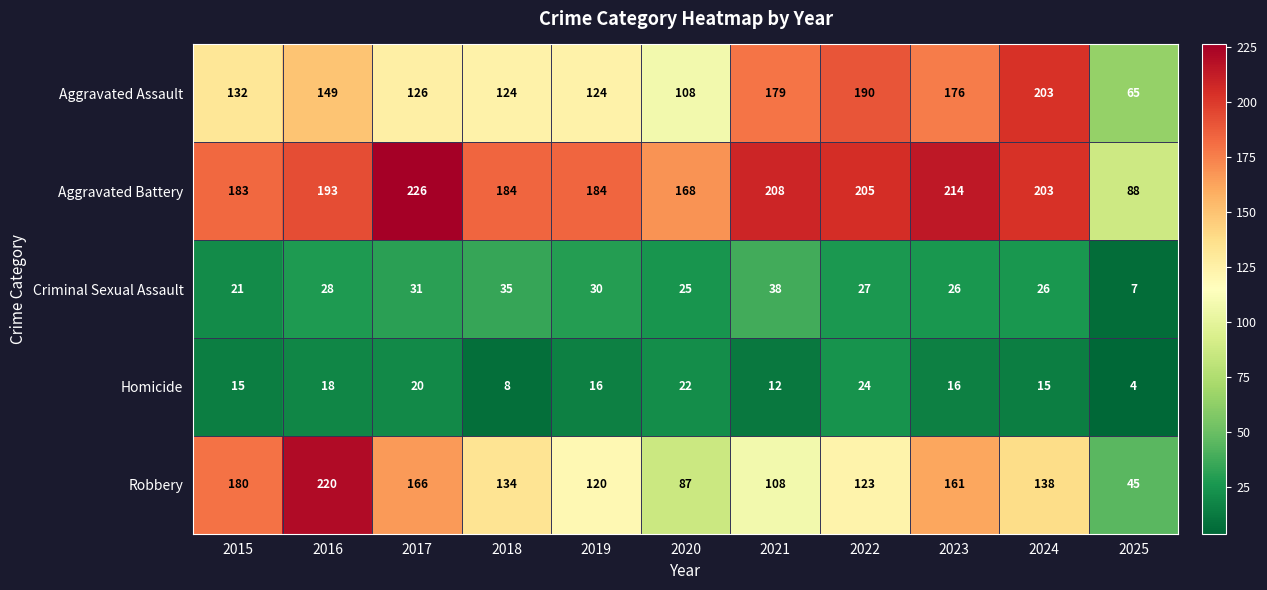

Which category has the highest value in the Aggravated Assault series?

2024